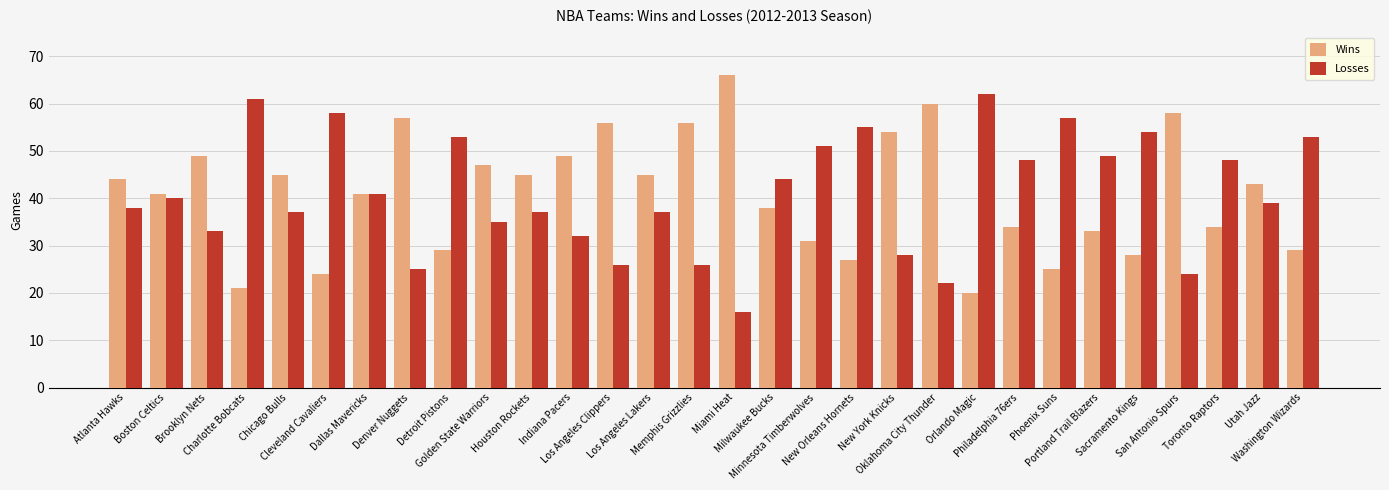

List the series in order of their peak value, lowest first.

Losses, Wins